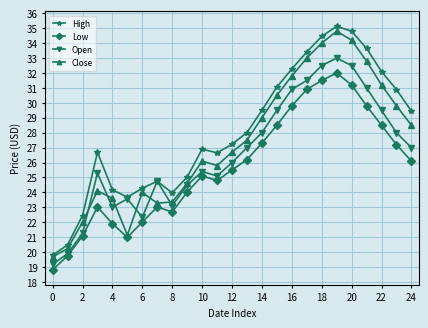

Rank the series by their average value, from lowest to highest.

Low, Open, Close, High